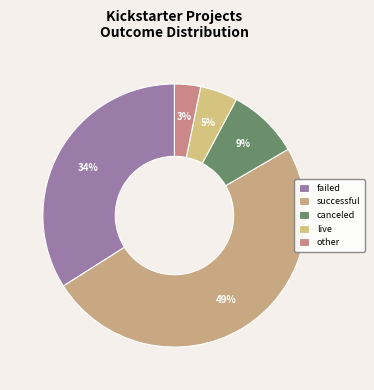

Between failed and other, which is larger?

failed